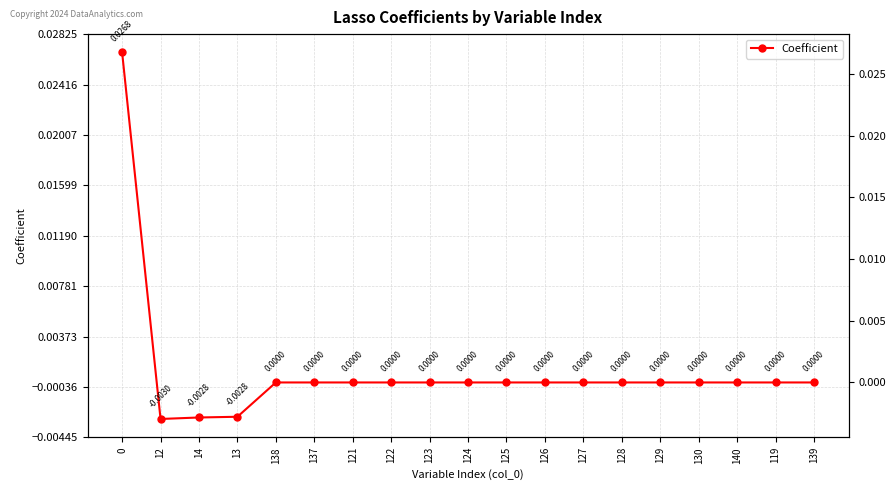

Is it true that the value at 123 is 0.0?

True